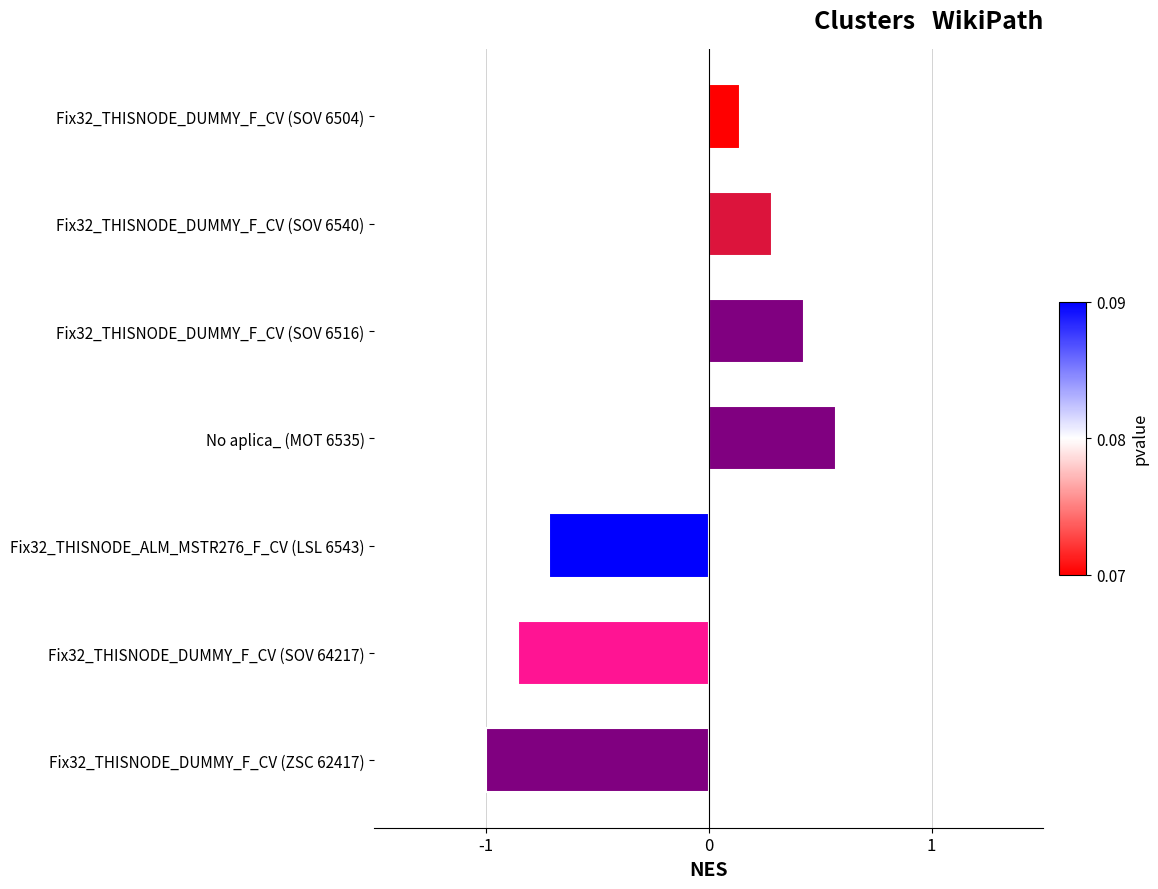

Rank the categories by value from lowest to highest.

Fix32_THISNODE_DUMMY_F_CV (ZSC 62417), Fix32_THISNODE_DUMMY_F_CV (SOV 64217), Fix32_THISNODE_ALM_MSTR276_F_CV (LSL 6543), Fix32_THISNODE_DUMMY_F_CV (SOV 6504), Fix32_THISNODE_DUMMY_F_CV (SOV 6540), Fix32_THISNODE_DUMMY_F_CV (SOV 6516), No aplica_ (MOT 6535)